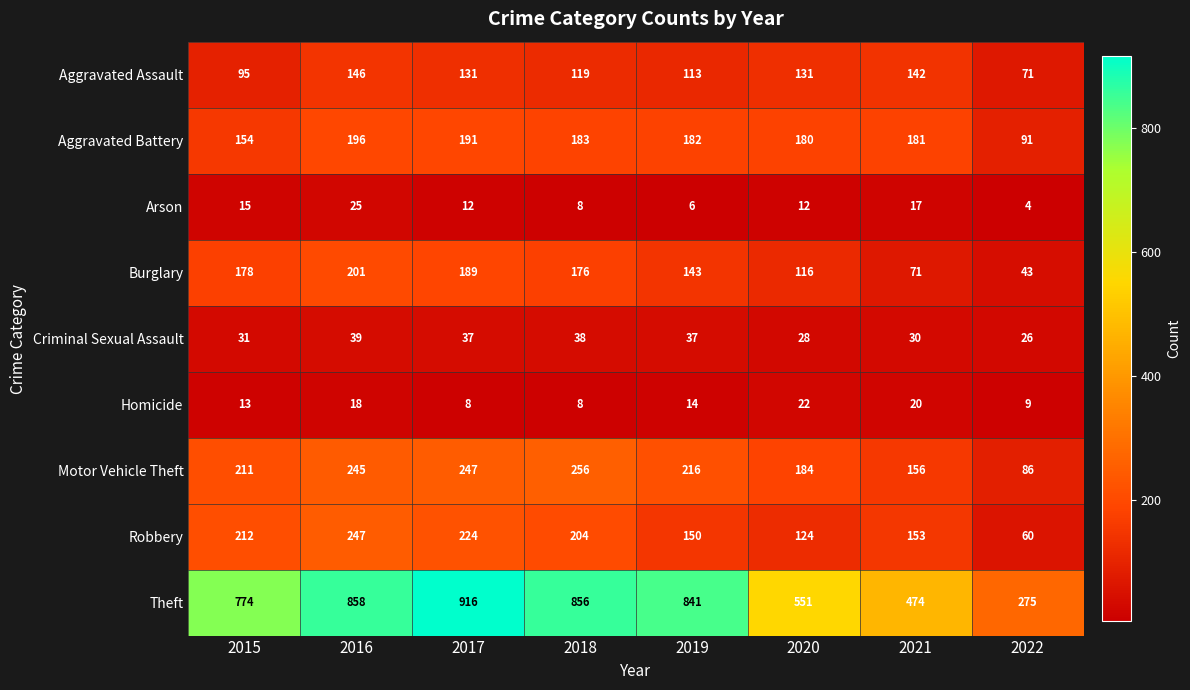

Which series has the largest total across all categories?

Theft